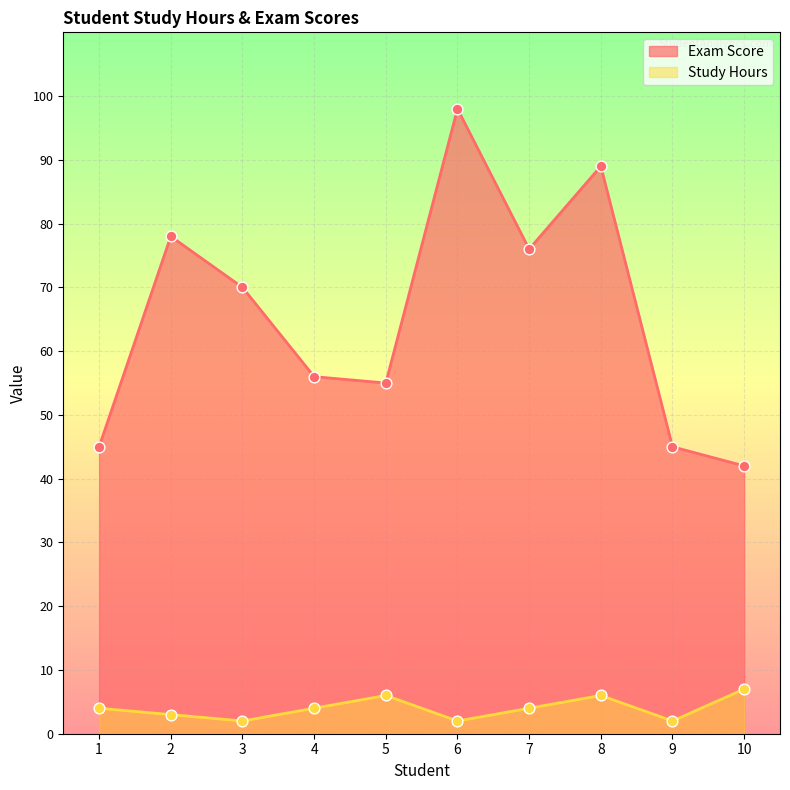

Which series has the largest total across all categories?

Exam Score